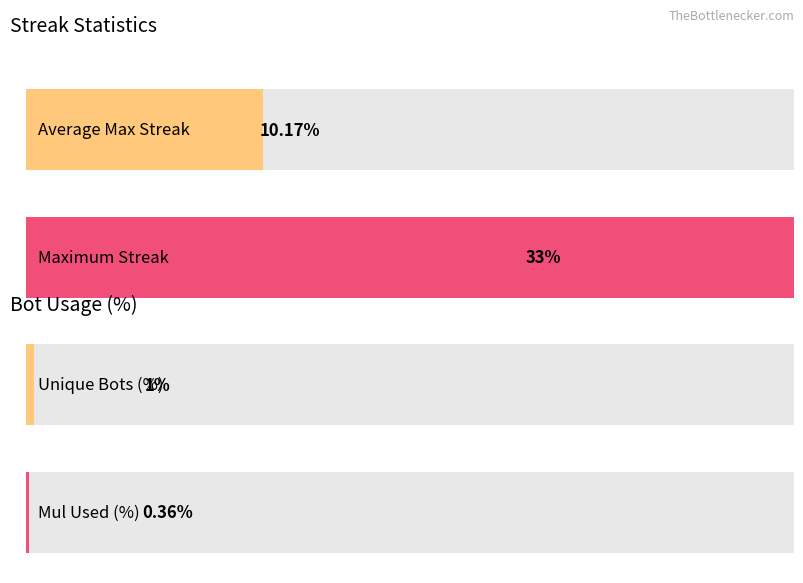

Does the chart contain any negative values?

No